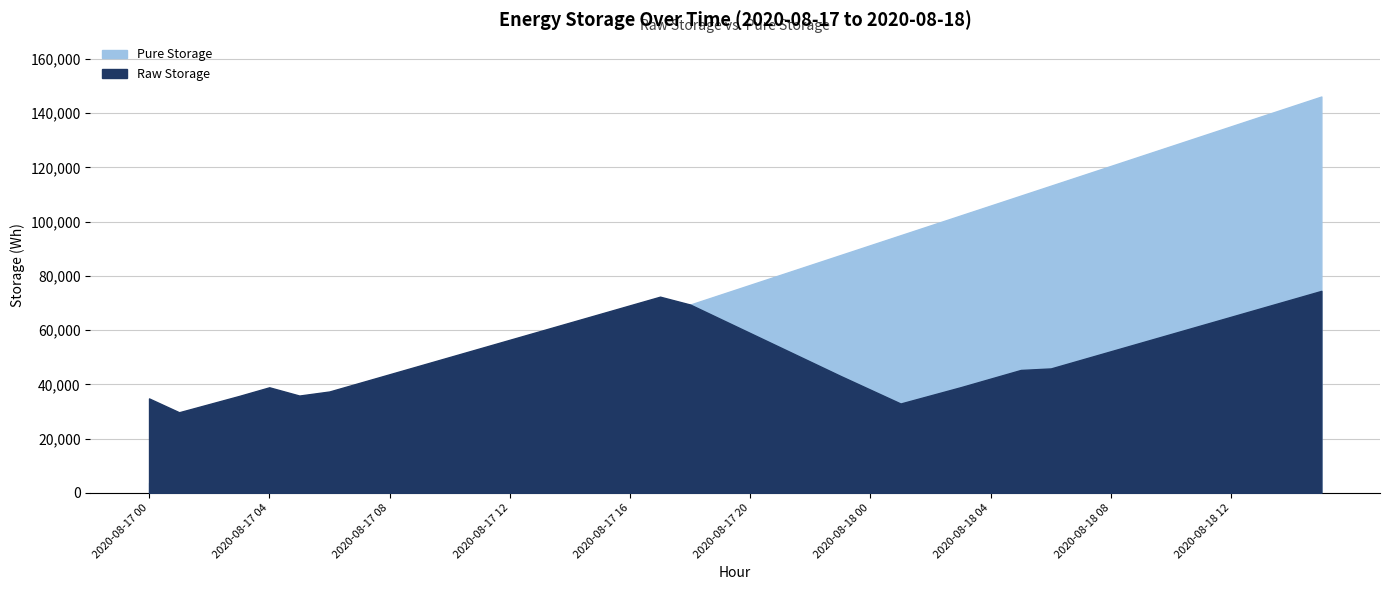

At which category is the sum across all series the highest?

2020-08-18 15